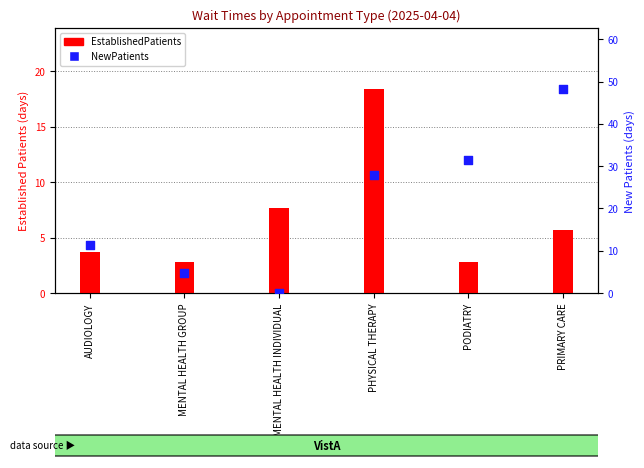

Which series has the widest spread of Y values?

NewPatients